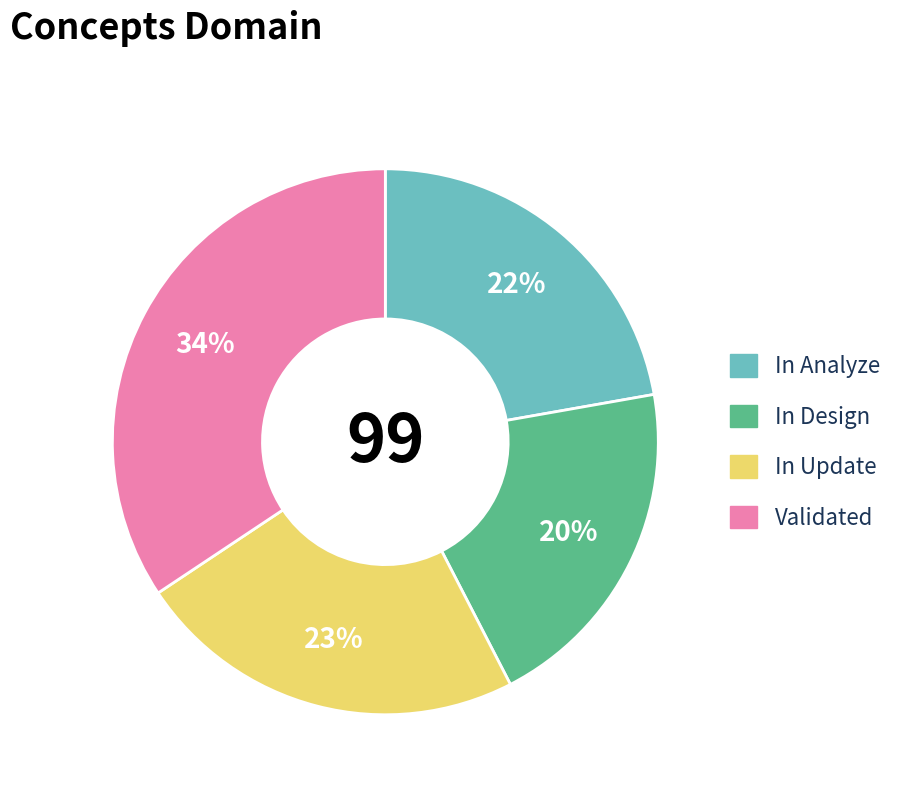

How many segments does this pie chart have?

4